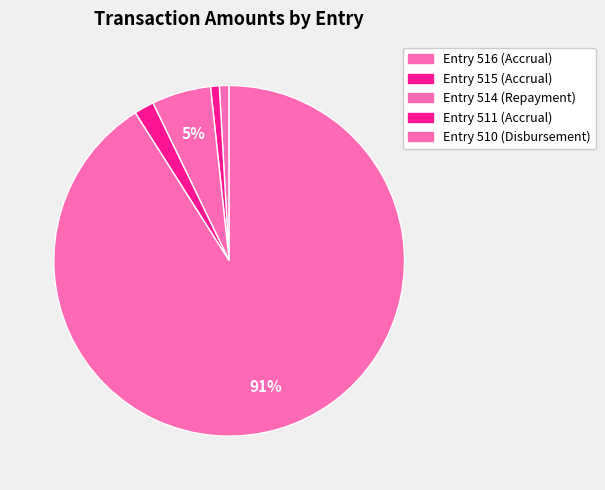

To the nearest percent, what is the difference between the largest and smallest slice percentages?

90%